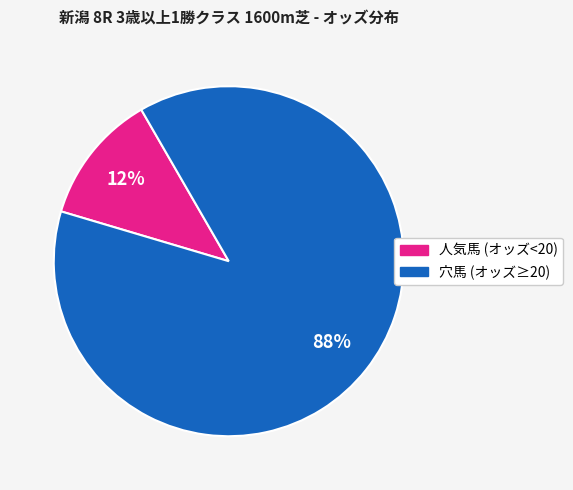

Is there a majority slice in this chart?

Yes